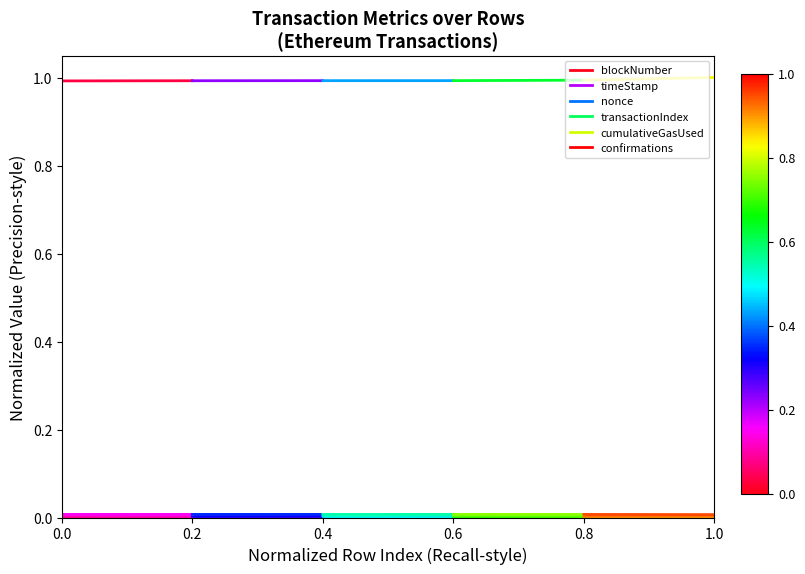

The value of nonce at 0.0 is 0.0. True or false?

False